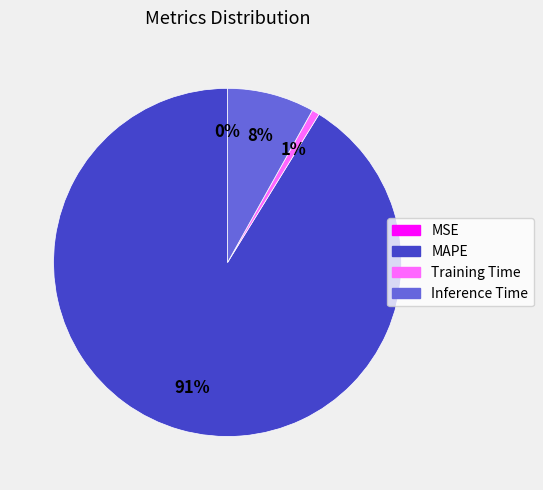

Which slice represents more than half of the pie?

MAPE